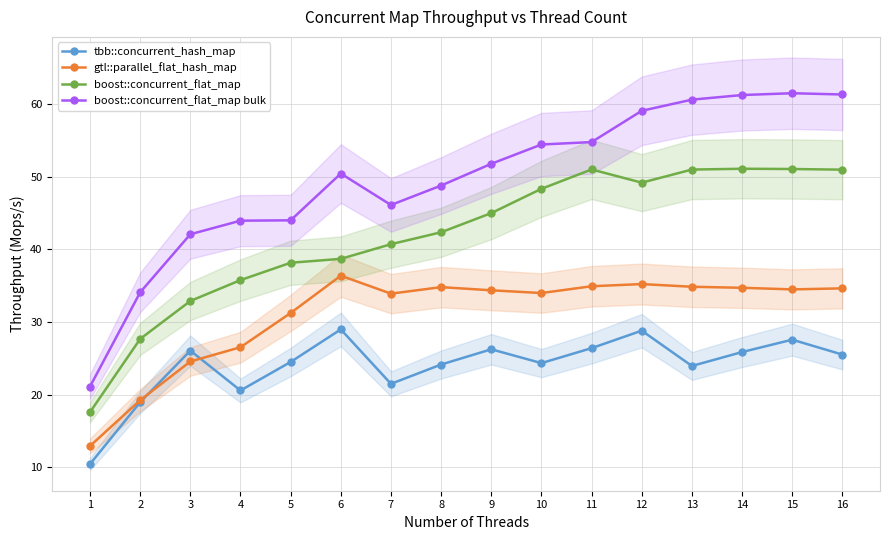

The value of boost::concurrent_flat_map bulk at 11 is 32.1. True or false?

False